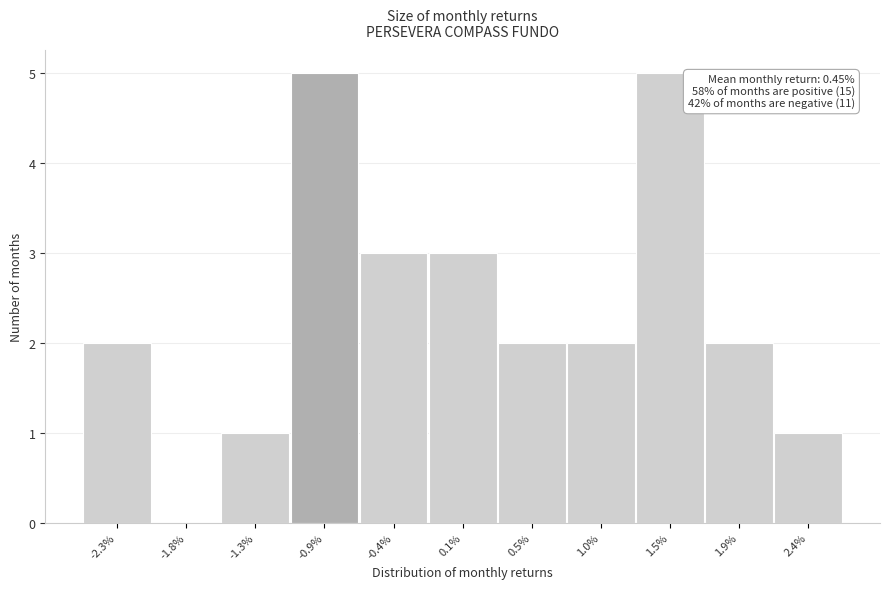

Reading left to right, what are all the values shown in this chart?

-2.3%=2	-1.8%=0	-1.3%=1	-0.9%=5	-0.4%=3	0.1%=3	0.5%=2	1.0%=2	1.5%=5	1.9%=2	2.4%=1